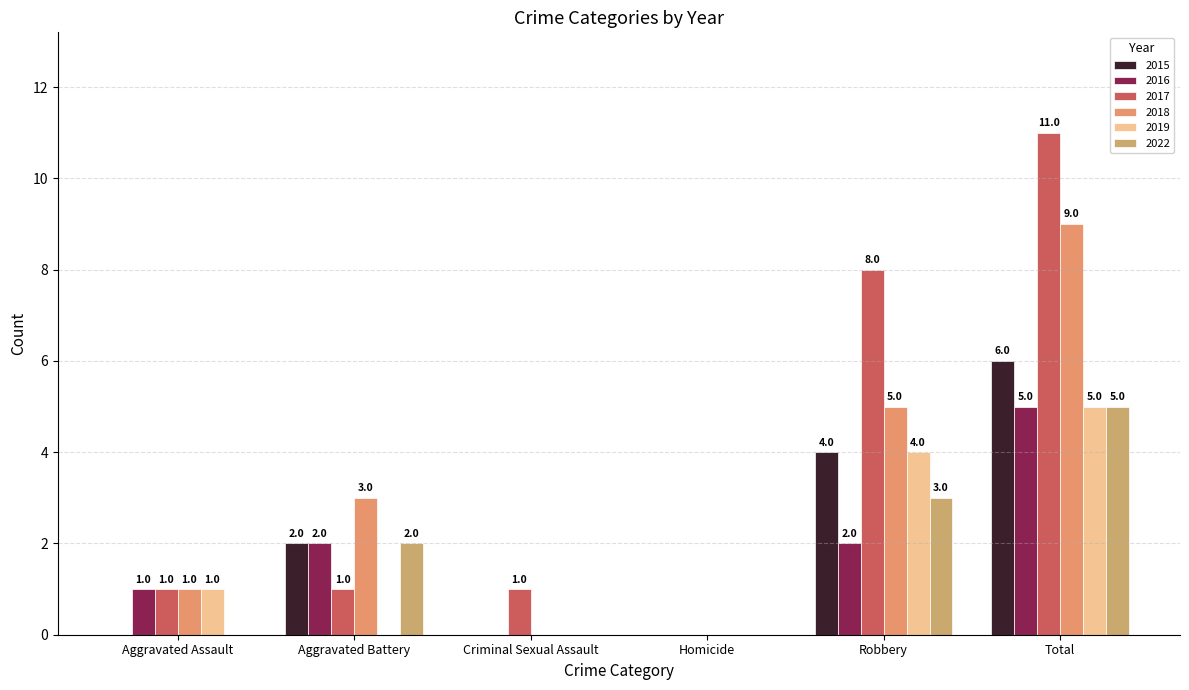

What is the approximate value of 2016 at Aggravated Assault?

1